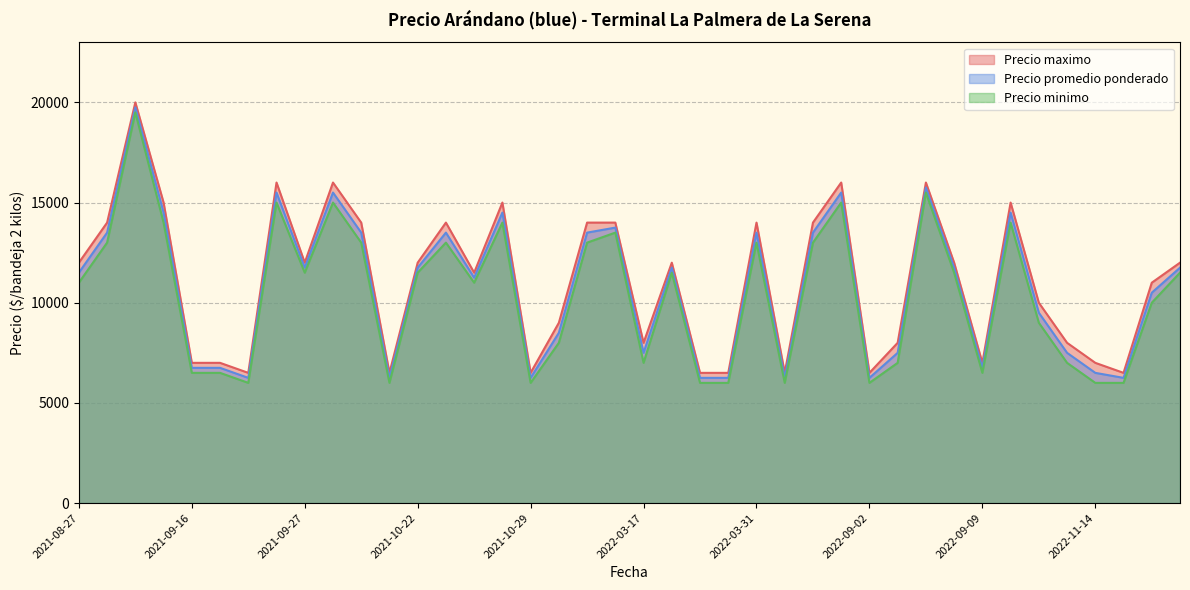

Reading left to right, what are all the values shown in this chart?

Precio promedio ponderado: 2021-08-27=11500	2021-09-06=13500	2021-09-07=19750	2021-09-13=14500	2021-09-16=6750	2021-09-20=6750	2021-09-23=6250	2021-09-24=15500	2021-09-27=11750	2021-09-29=15500	2021-10-20=13500	2021-10-21=6250	2021-10-22=11750	2021-10-25=13500	2021-10-26=11250	2021-10-28=14500	2021-10-29=6250	2022-03-10=8500	2022-03-11=13500	2022-03-14=13750	2022-03-17=7500	2022-03-18=11750	2022-03-24=6250	2022-03-25=6250	2022-03-31=13500	2022-04-07=6250	2022-04-08=13500	2022-04-14=15500	2022-09-02=6250	2022-09-05=7500	2022-09-06=15750	2022-09-08=11750	2022-09-09=6750	2022-11-03=14500	2022-11-08=9500	2022-11-11=7500	2022-11-14=6500	2022-11-15=6250	2022-11-17=10500	2022-11-18=11750
Precio minimo: 2021-08-27=11000	2021-09-06=13000	2021-09-07=19500	2021-09-13=14000	2021-09-16=6500	2021-09-20=6500	2021-09-23=6000	2021-09-24=15000	2021-09-27=11500	2021-09-29=15000	2021-10-20=13000	2021-10-21=6000	2021-10-22=11500	2021-10-25=13000	2021-10-26=11000	2021-10-28=14000	2021-10-29=6000	2022-03-10=8000	2022-03-11=13000	2022-03-14=13500	2022-03-17=7000	2022-03-18=11500	2022-03-24=6000	2022-03-25=6000	2022-03-31=13000	2022-04-07=6000	2022-04-08=13000	2022-04-14=15000	2022-09-02=6000	2022-09-05=7000	2022-09-06=15500	2022-09-08=11500	2022-09-09=6500	2022-11-03=14000	2022-11-08=9000	2022-11-11=7000	2022-11-14=6000	2022-11-15=6000	2022-11-17=10000	2022-11-18=11500
Precio maximo: 2021-08-27=12000	2021-09-06=14000	2021-09-07=20000	2021-09-13=15000	2021-09-16=7000	2021-09-20=7000	2021-09-23=6500	2021-09-24=16000	2021-09-27=12000	2021-09-29=16000	2021-10-20=14000	2021-10-21=6500	2021-10-22=12000	2021-10-25=14000	2021-10-26=11500	2021-10-28=15000	2021-10-29=6500	2022-03-10=9000	2022-03-11=14000	2022-03-14=14000	2022-03-17=8000	2022-03-18=12000	2022-03-24=6500	2022-03-25=6500	2022-03-31=14000	2022-04-07=6500	2022-04-08=14000	2022-04-14=16000	2022-09-02=6500	2022-09-05=8000	2022-09-06=16000	2022-09-08=12000	2022-09-09=7000	2022-11-03=15000	2022-11-08=10000	2022-11-11=8000	2022-11-14=7000	2022-11-15=6500	2022-11-17=11000	2022-11-18=12000